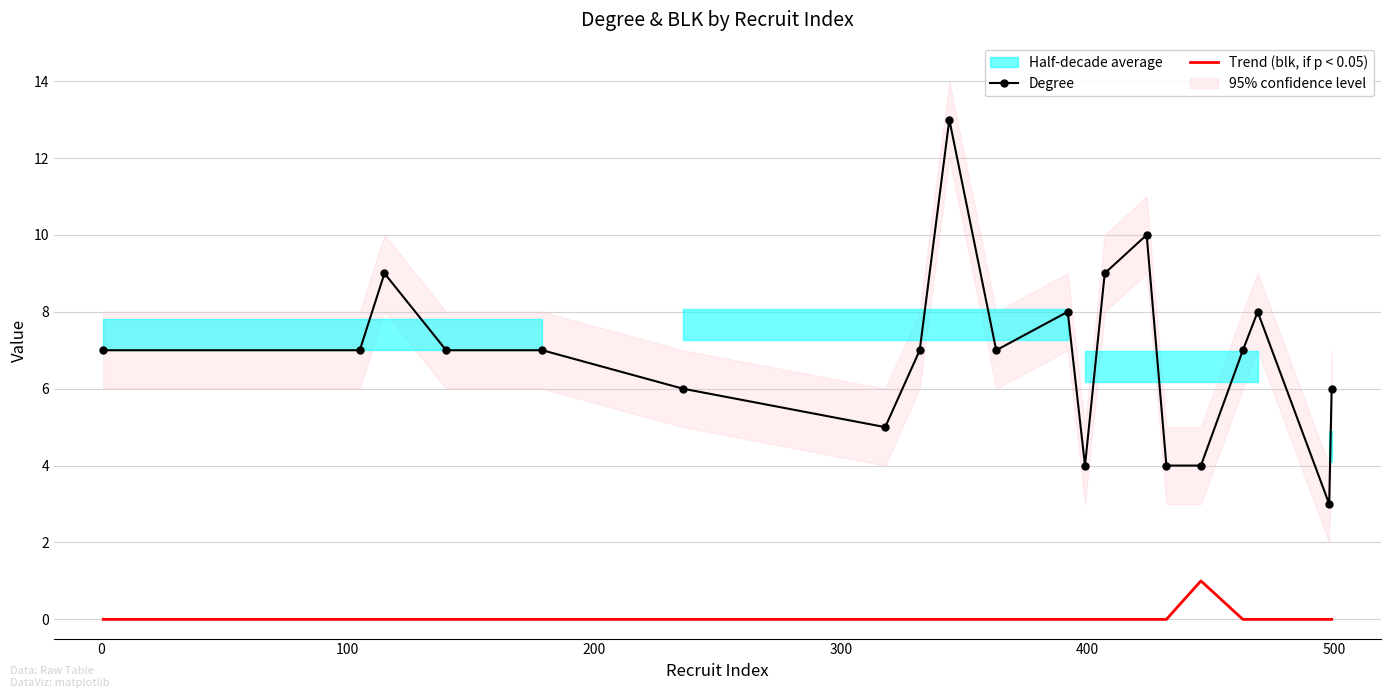

True or false: Degree and Trend (blk, if p < 0.05) intersect in this chart.

False